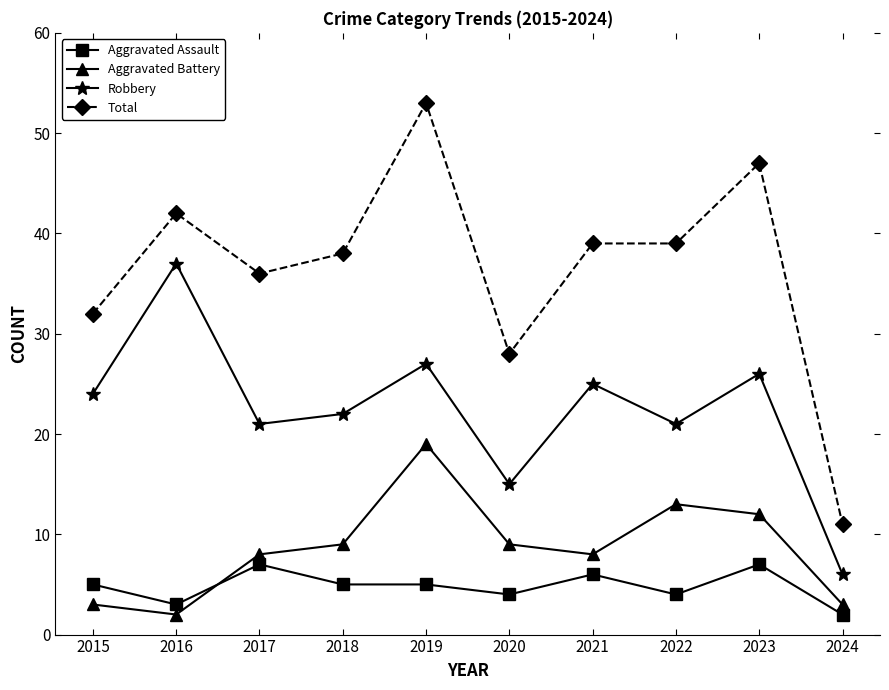

What is the highest value of the Total series?

53